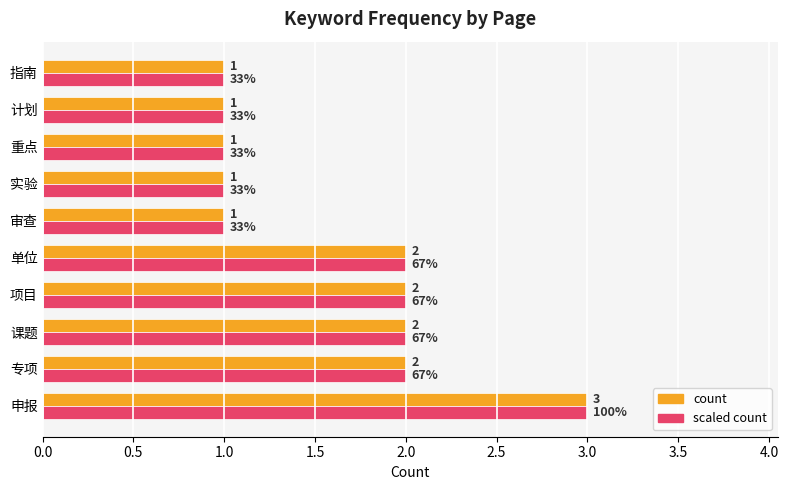

Read the count value at 申报.

3